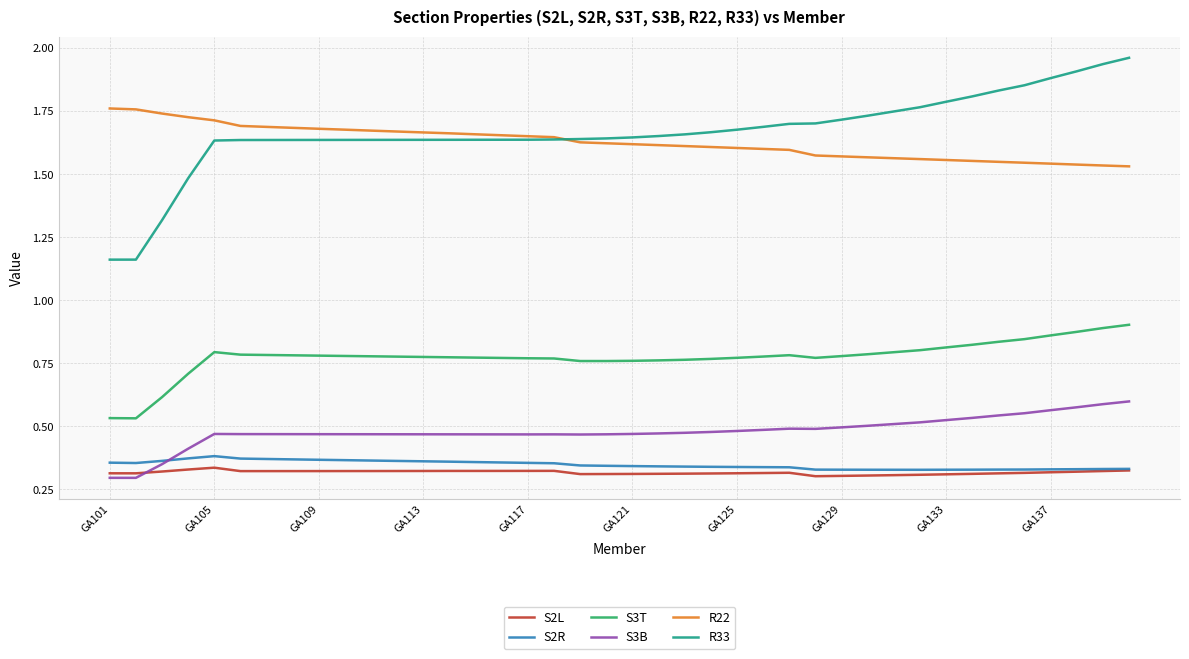

True or false: R22 and S3T intersect in this chart.

False